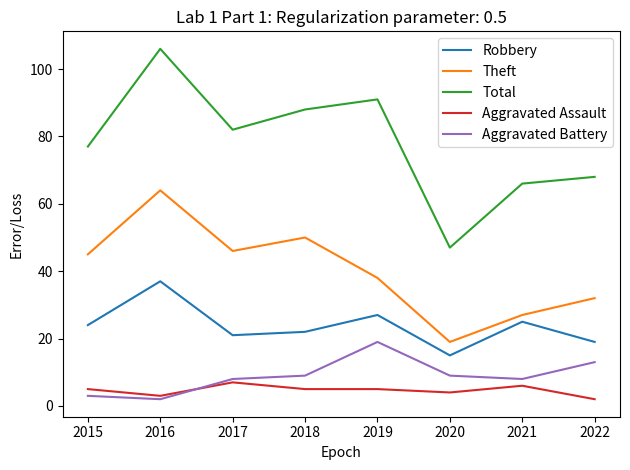

How many lines are shown in the chart?

5